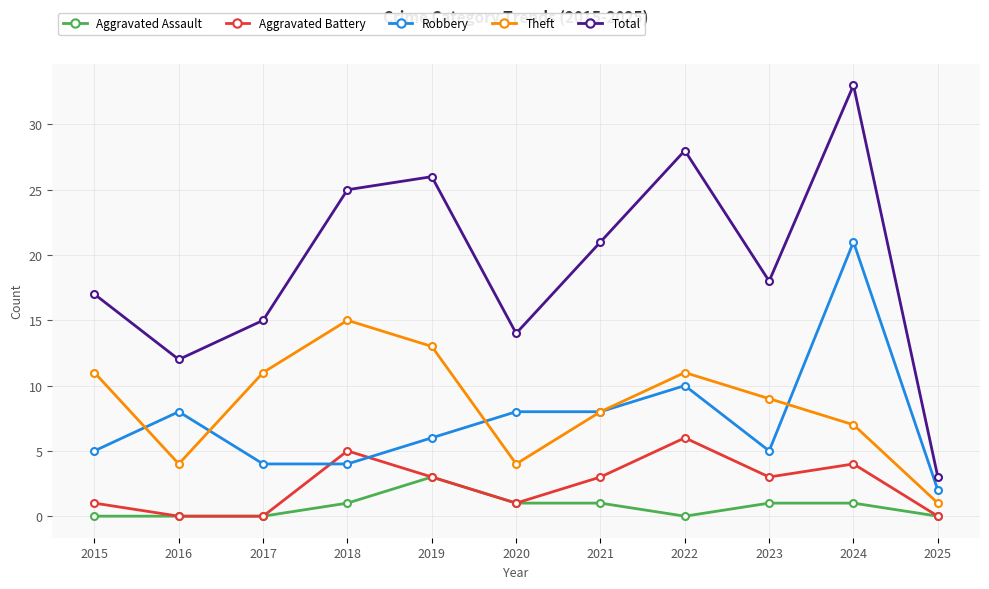

What is the maximum value for Theft?

15